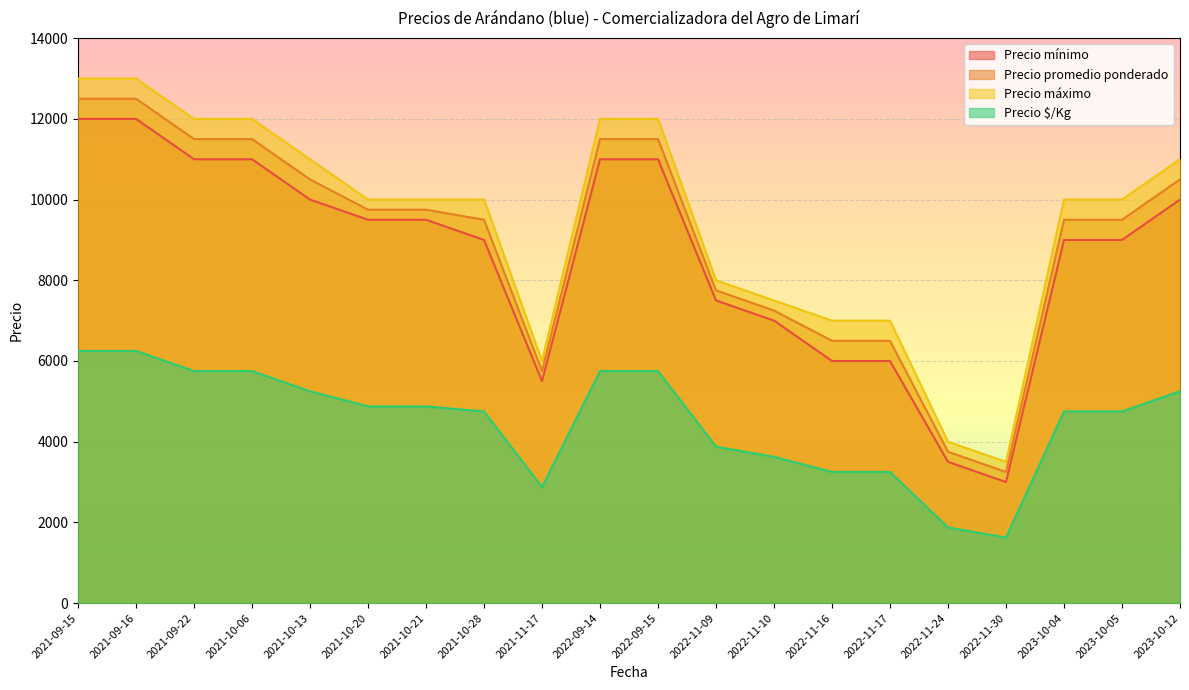

Reading right to left, what are all the values shown in this chart?

Precio mínimo: 10000	9000	9000	3000	3500	6000	6000	7000	7500	11000	11000	5500	9000	9500	9500	10000	11000	11000	12000	12000
Precio promedio ponderado: 10500	9500	9500	3250	3750	6500	6500	7250	7750	11500	11500	5750	9500	9750	9750	10500	11500	11500	12500	12500
Precio máximo: 11000	10000	10000	3500	4000	7000	7000	7500	8000	12000	12000	6000	10000	10000	10000	11000	12000	12000	13000	13000
Precio $/Kg: 5250	4750	4750	1625	1875	3250	3250	3625	3875	5750	5750	2875	4750	4875	4875	5250	5750	5750	6250	6250